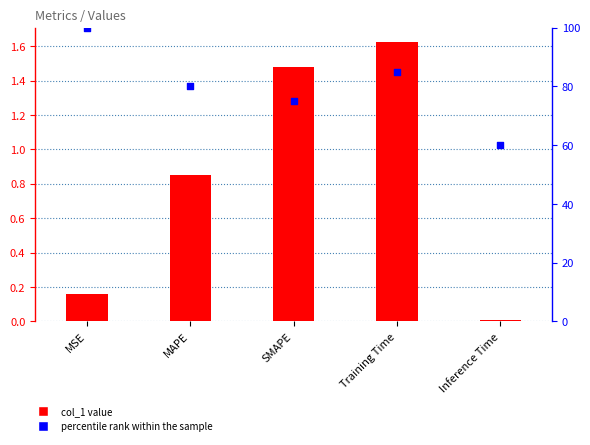

What is the total value across all series at Training Time?

86.6